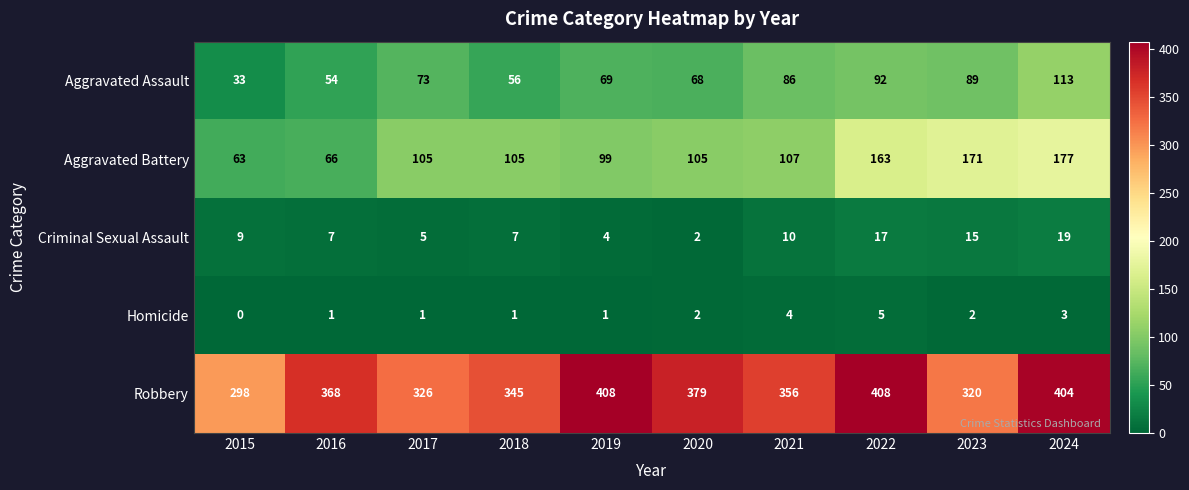

List the series in order of their peak value, lowest first.

Homicide, Criminal Sexual Assault, Aggravated Assault, Aggravated Battery, Robbery